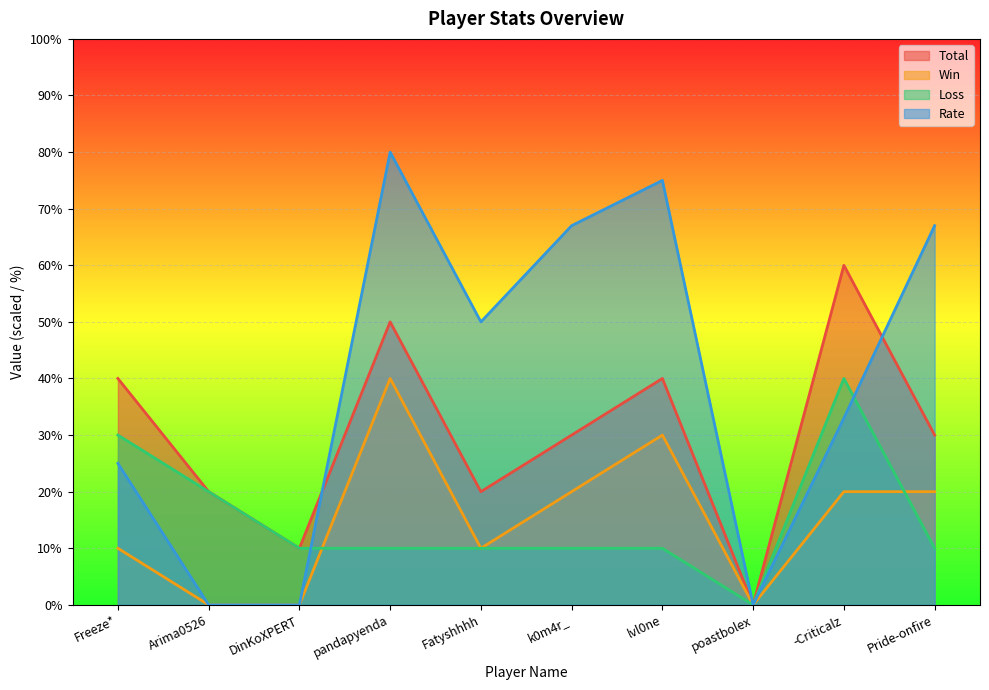

What is the label of the 7th point from the left?

lvl0ne